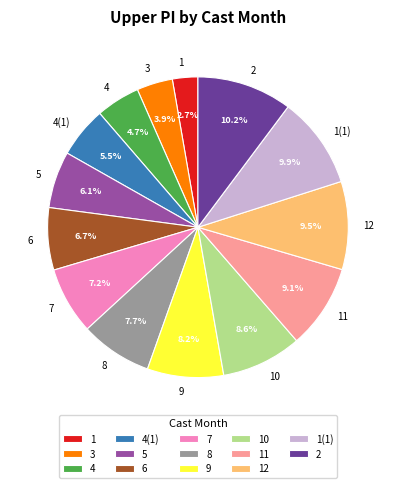

The 1 slice represents 13% of the pie. True or false?

False